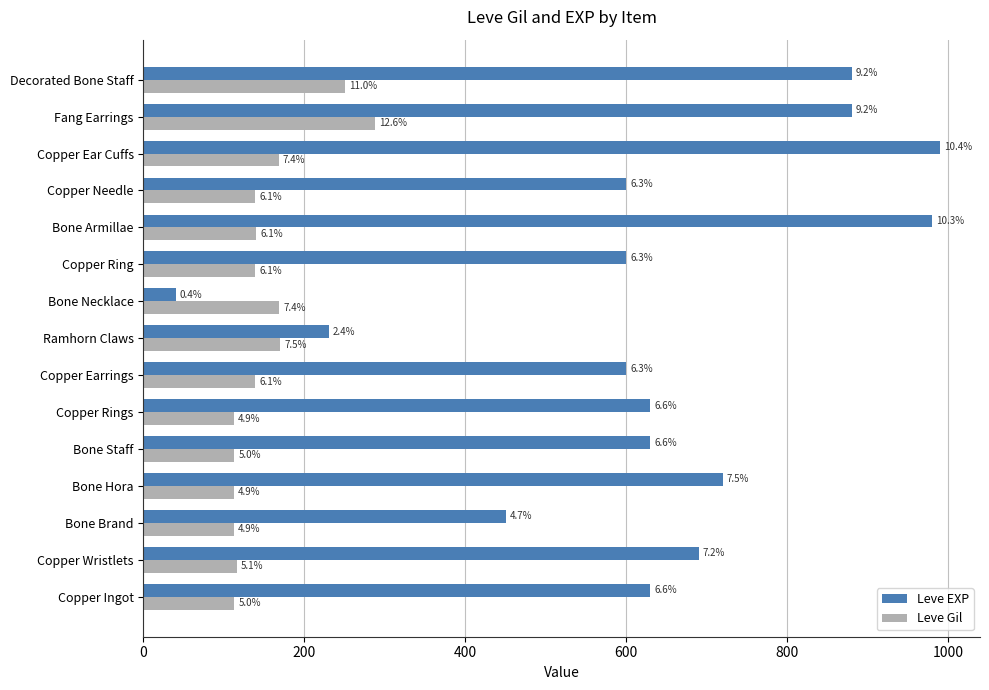

What is the smallest value displayed?

40